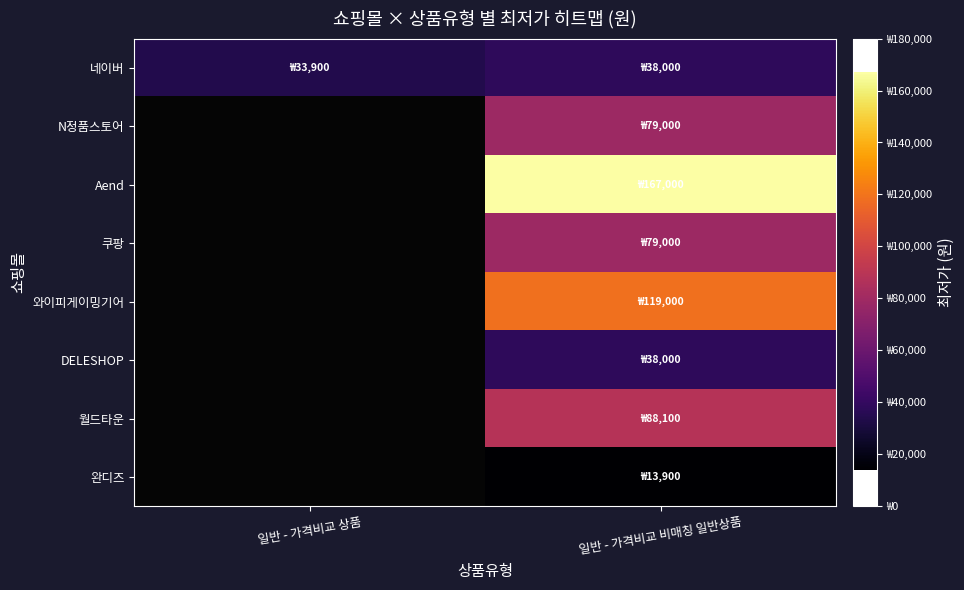

At which label does 네이버 reach its peak?

일반 - 가격비교 비매칭 일반상품